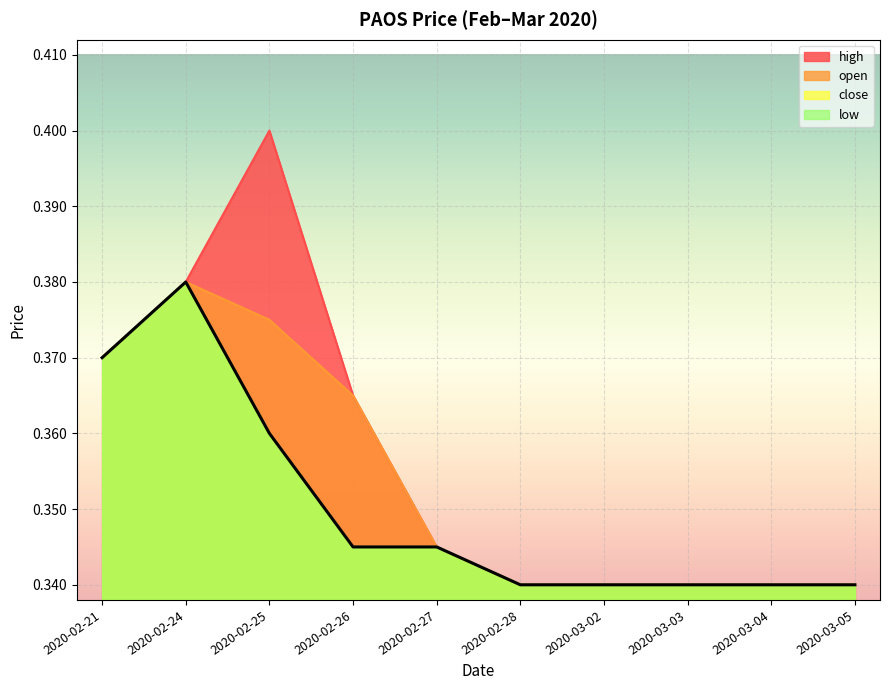

The value of low at 2020-03-03 is 0.3. True or false?

True